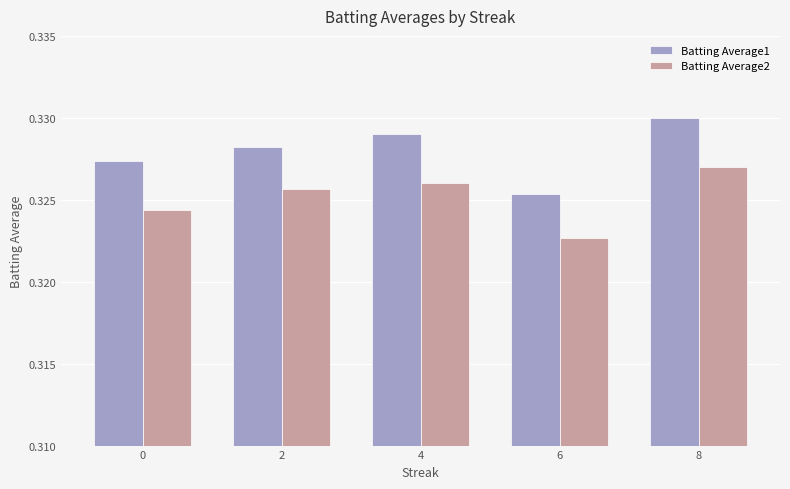

The Batting Average1 series shows 0.5 at 8. True or false?

False